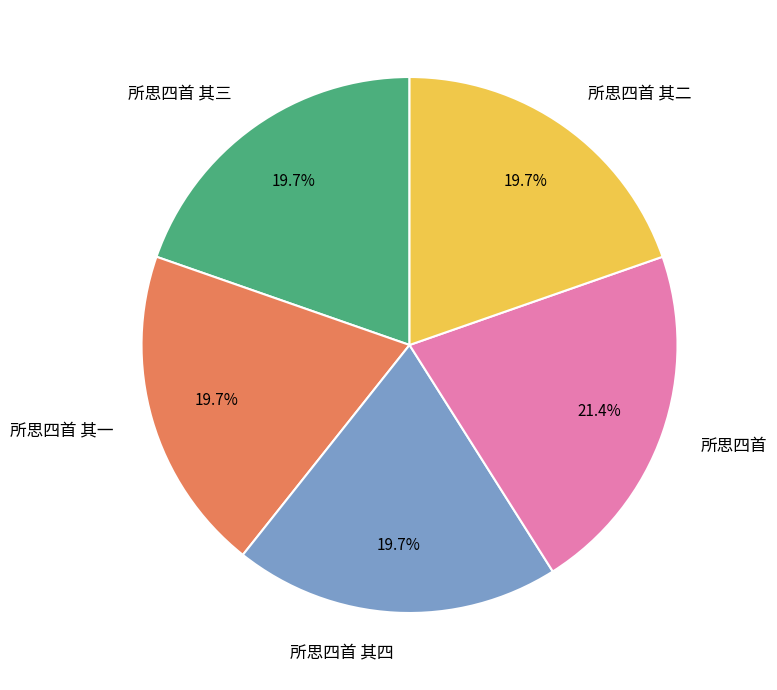

What percentage do 所思四首 其一 and 所思四首 其二 together represent?

39.3%